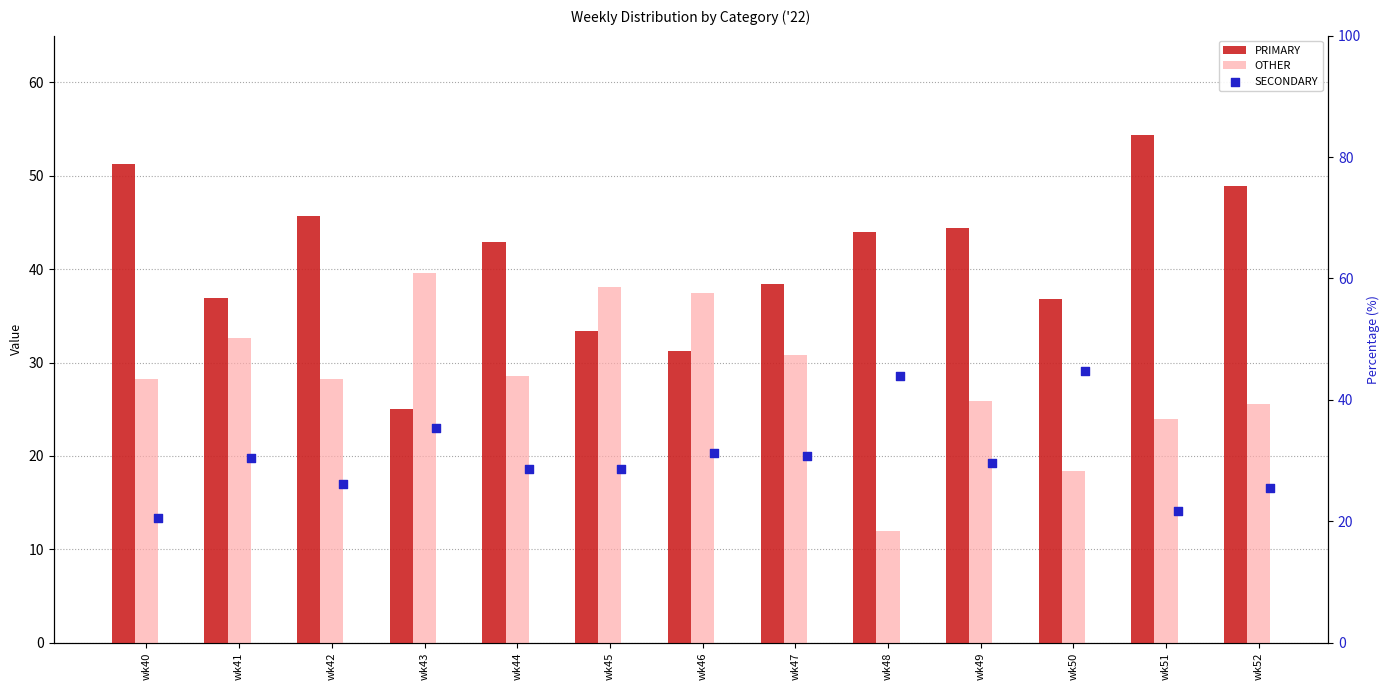

Which series has the largest total across all categories?

PRIMARY